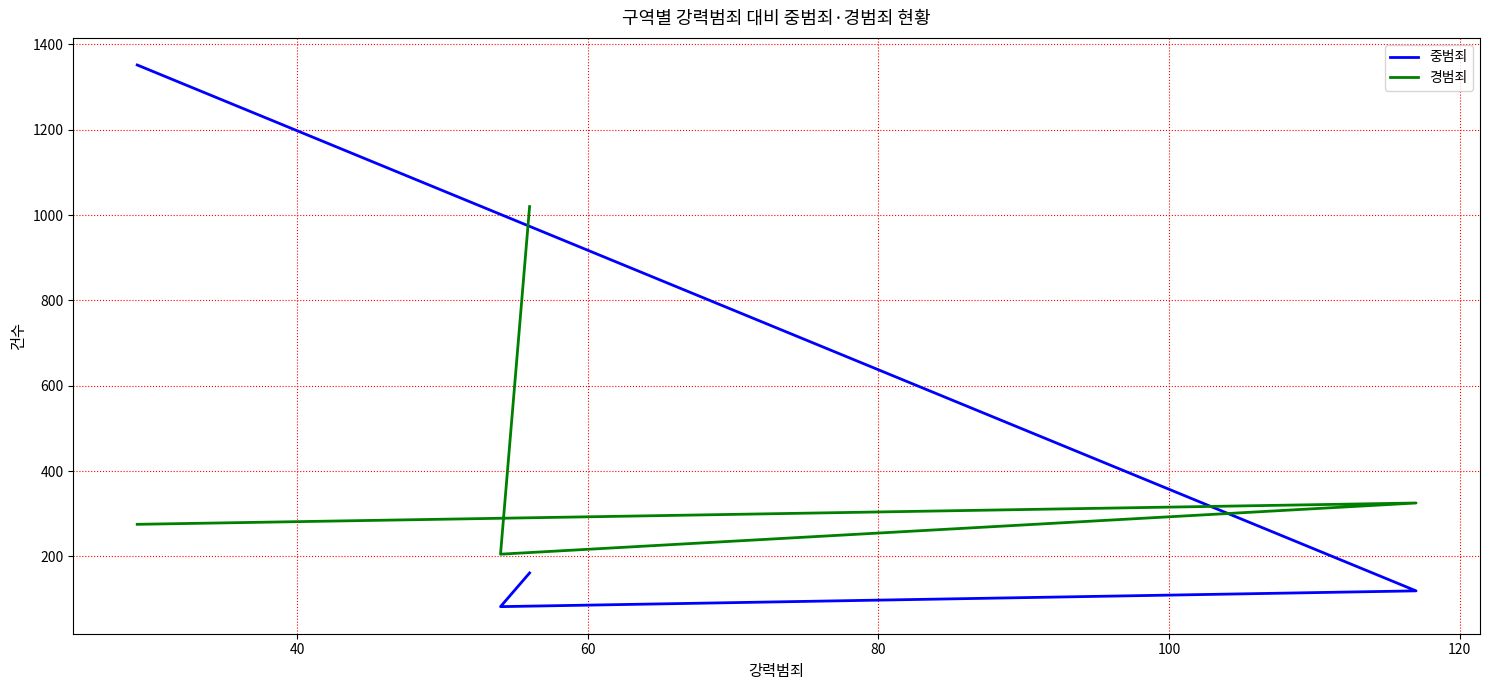

Is the value of 중범죄 at 80 greater than the value of 경범죄 at 20?

No